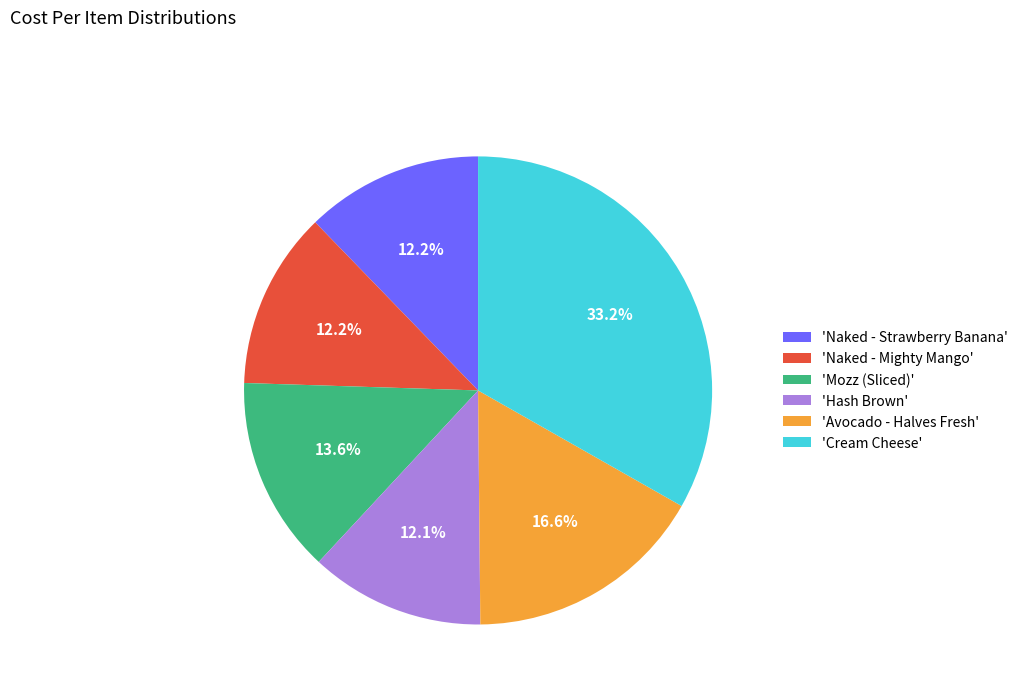

Is there a majority slice in this chart?

No